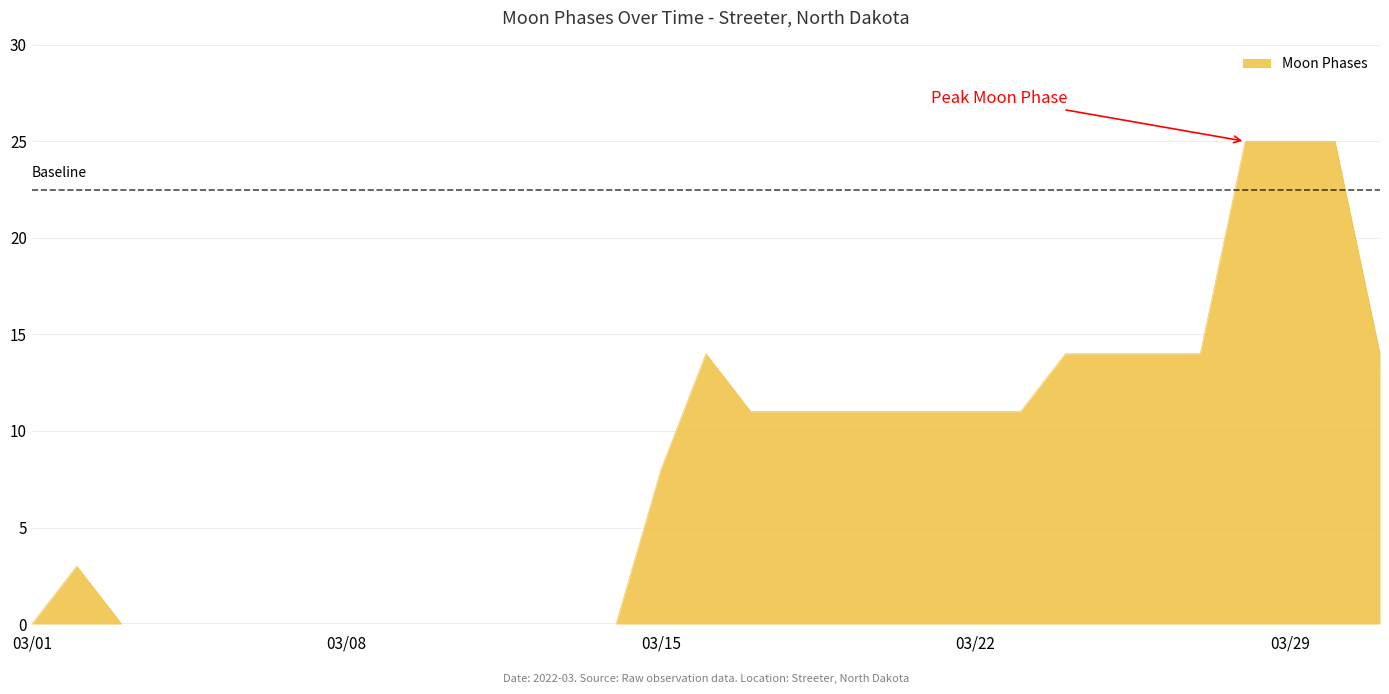

What is the difference between the maximum and minimum values?

25